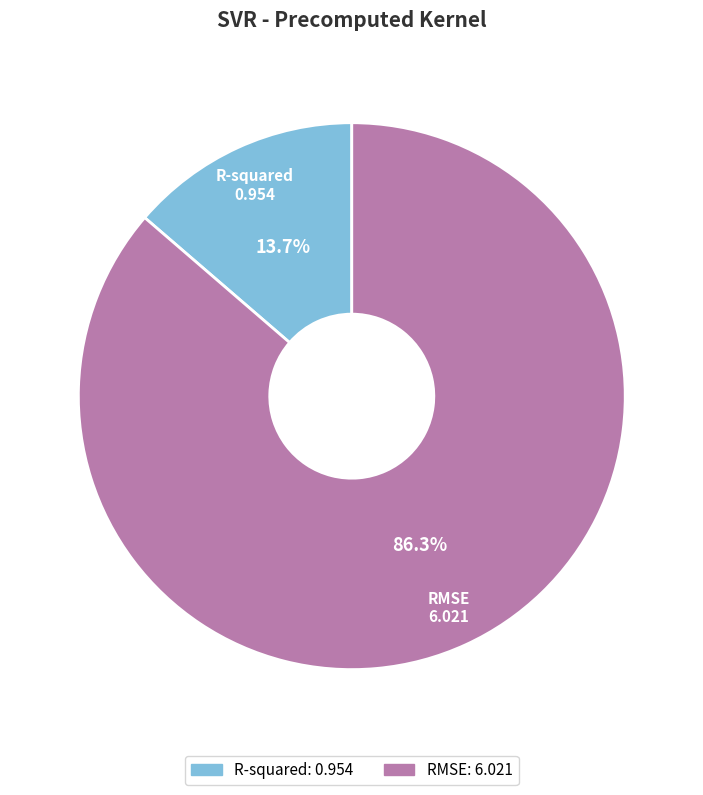

To the nearest percent, what is the difference between the R-squared and RMSE slice percentages?

73%